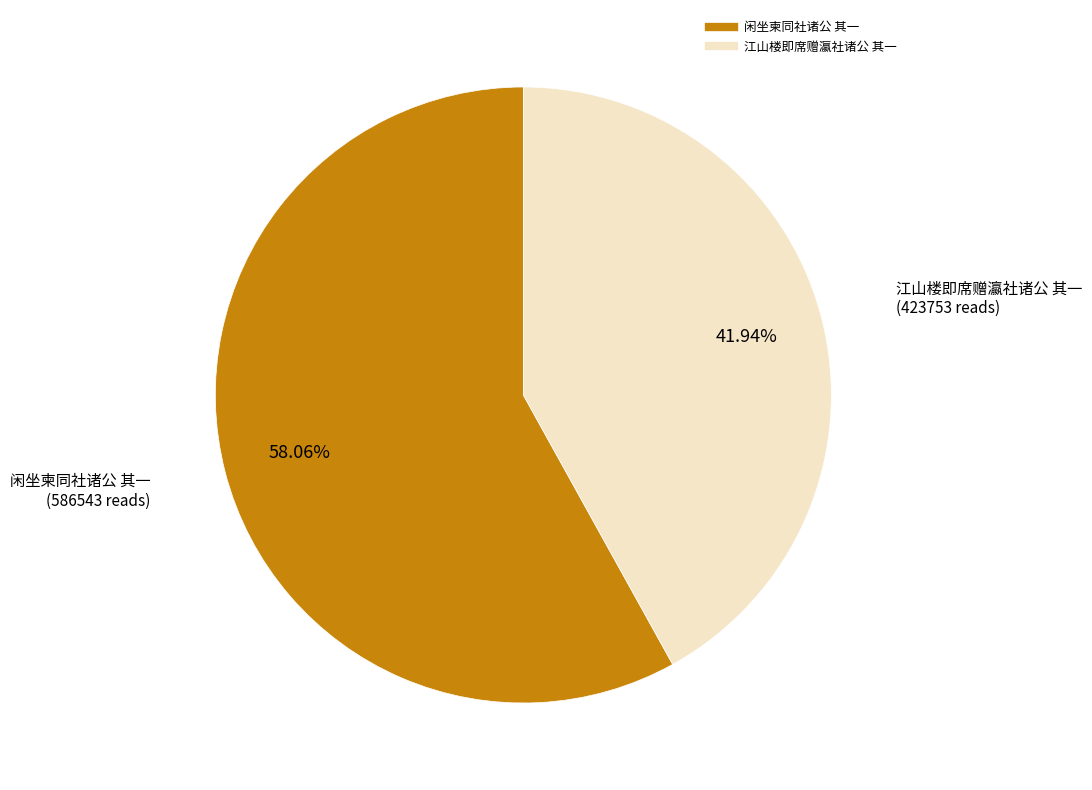

Combined, do 江山楼即席赠瀛社诸公 其一 and 闲坐柬同社诸公 其一 account for over 50%?

Yes